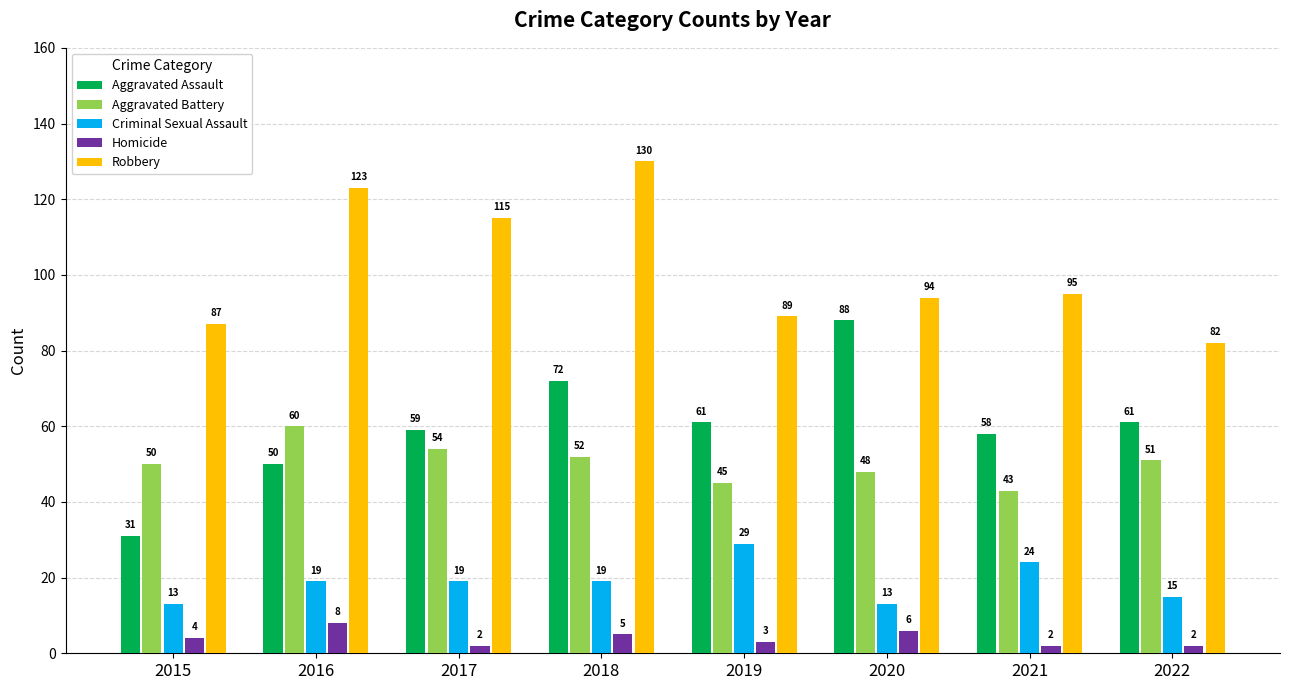

At which label does Aggravated Battery first exceed 51?

2016